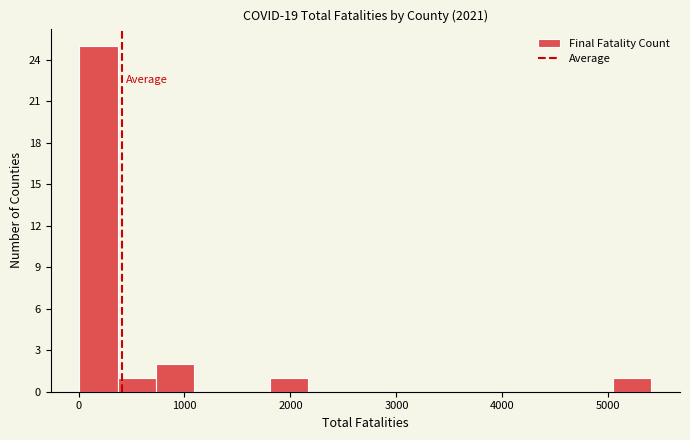

Around what value on the x-axis is the tallest bar? Give the approximate position of its centre, as read against the axis.

200